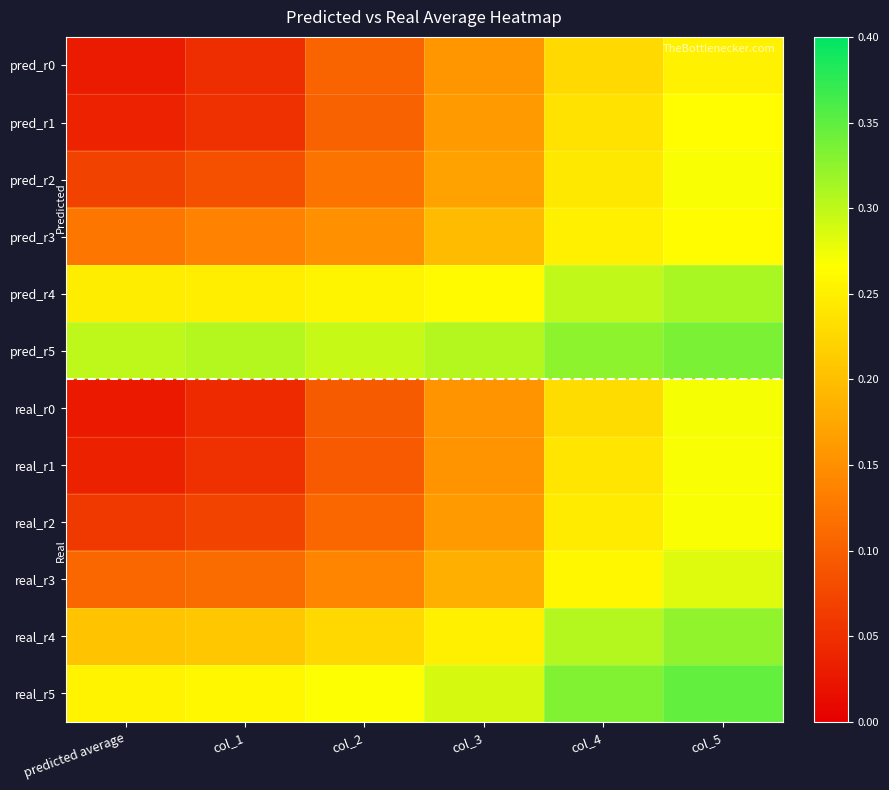

Reading left to right, what are all the values shown in this chart?

pred_r0: predicted average=0.0	col_1=0.0	col_2=0.1	col_3=0.2	col_4=0.2	col_5=0.3
pred_r1: predicted average=0.0	col_1=0.1	col_2=0.1	col_3=0.2	col_4=0.2	col_5=0.3
pred_r2: predicted average=0.1	col_1=0.1	col_2=0.1	col_3=0.2	col_4=0.2	col_5=0.3
pred_r3: predicted average=0.1	col_1=0.1	col_2=0.2	col_3=0.2	col_4=0.3	col_5=0.3
pred_r4: predicted average=0.2	col_1=0.2	col_2=0.3	col_3=0.3	col_4=0.3	col_5=0.3
pred_r5: predicted average=0.3	col_1=0.3	col_2=0.3	col_3=0.3	col_4=0.3	col_5=0.3
real_r0: predicted average=0.0	col_1=0.0	col_2=0.1	col_3=0.2	col_4=0.2	col_5=0.3
real_r1: predicted average=0.0	col_1=0.1	col_2=0.1	col_3=0.2	col_4=0.2	col_5=0.3
real_r2: predicted average=0.1	col_1=0.1	col_2=0.1	col_3=0.2	col_4=0.2	col_5=0.3
real_r3: predicted average=0.1	col_1=0.1	col_2=0.1	col_3=0.2	col_4=0.3	col_5=0.3
real_r4: predicted average=0.2	col_1=0.2	col_2=0.2	col_3=0.3	col_4=0.3	col_5=0.3
real_r5: predicted average=0.3	col_1=0.3	col_2=0.3	col_3=0.3	col_4=0.3	col_5=0.3